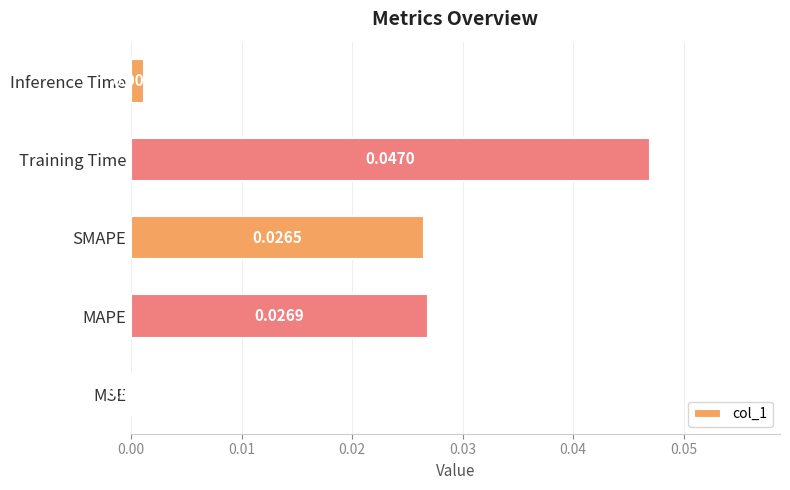

Which has a higher value, Training Time or MAPE?

Training Time